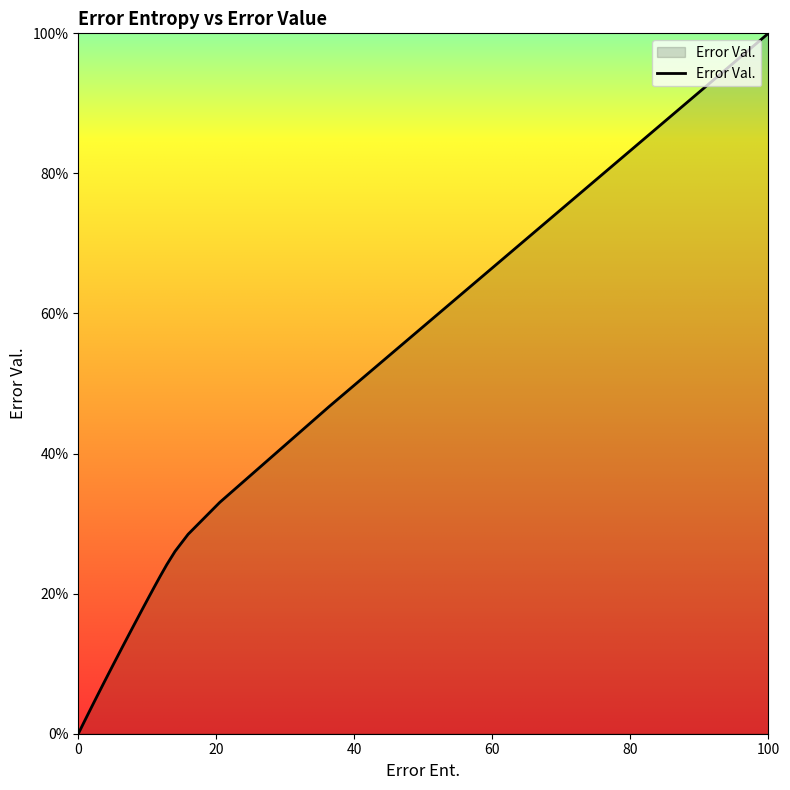

What is the difference between the maximum and minimum values?

100.0